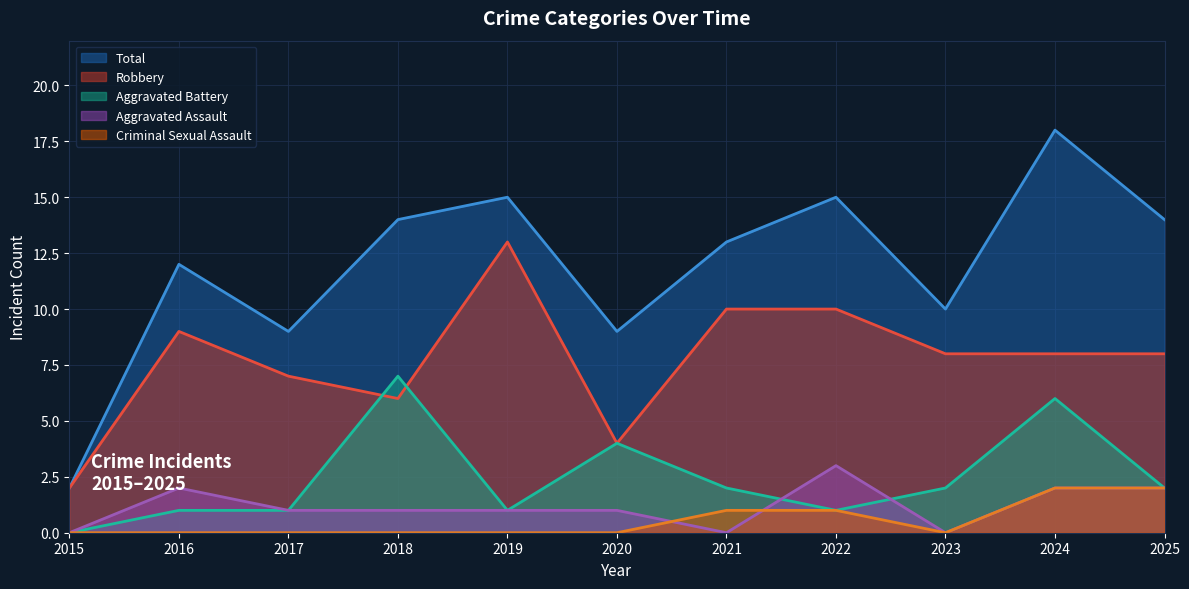

How many interior local valleys does the Criminal Sexual Assault series have?

1